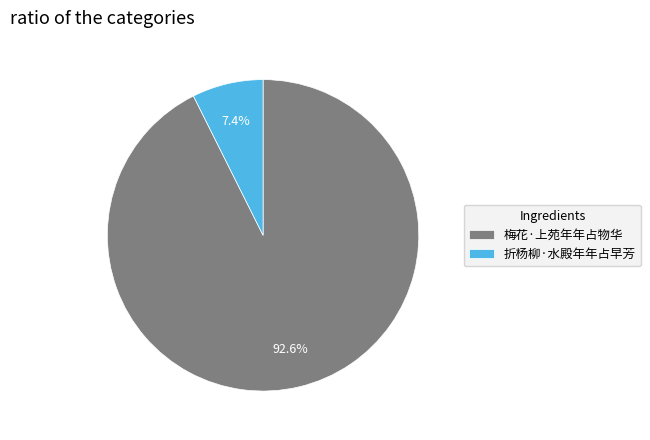

To the nearest percent, what is the difference between the 梅花·上苑年年占物华 and 折杨柳·水殿年年占早芳 slice percentages?

85%